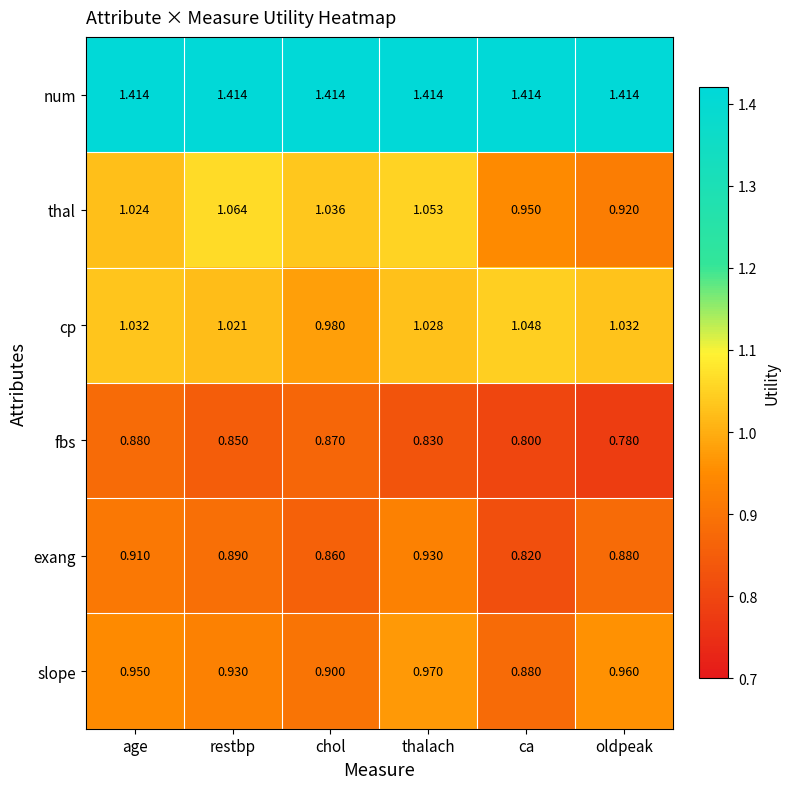

At ca, list the series in order from largest to smallest.

num, cp, thal, slope, exang, fbs